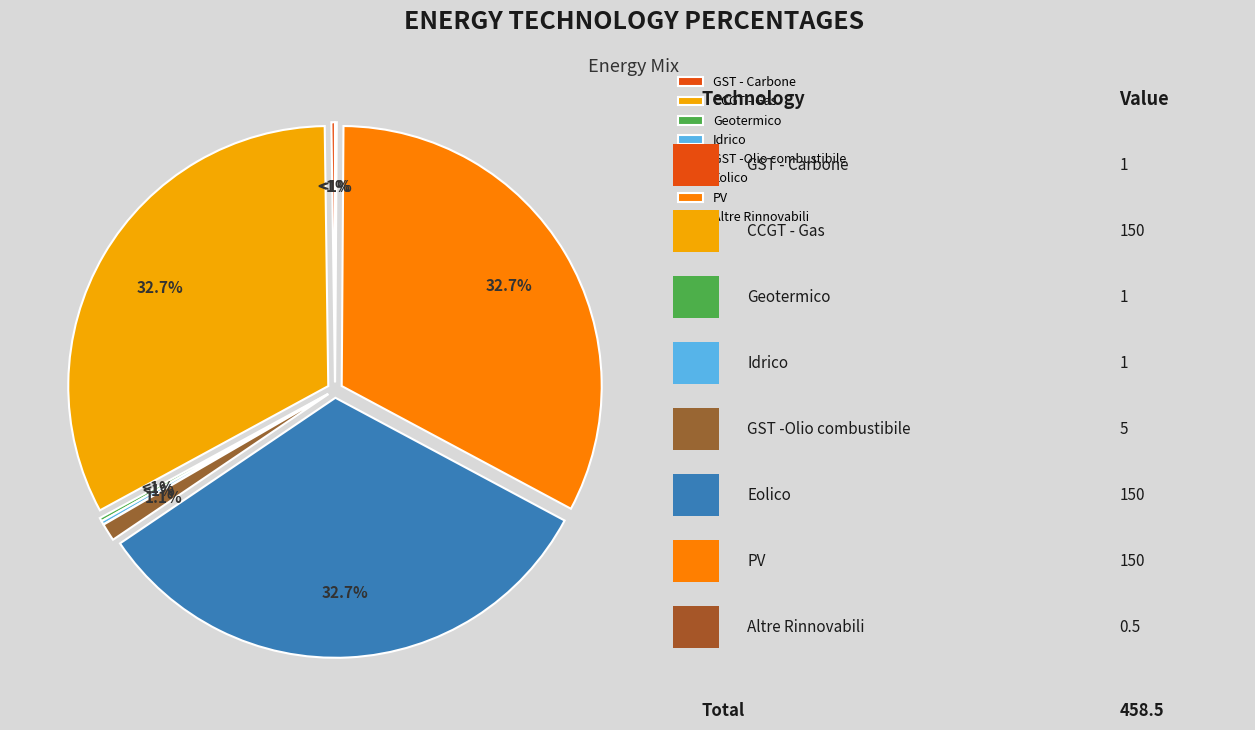

What percentage is the PV slice, to the nearest percent?

33%